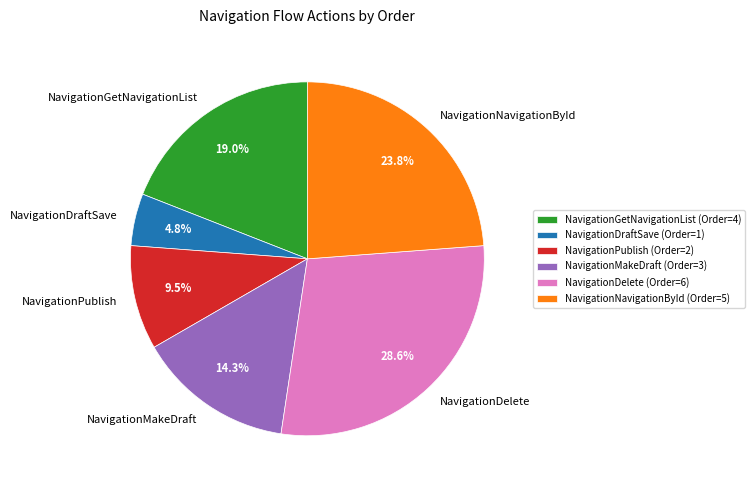

Which slice is the largest?

NavigationDelete